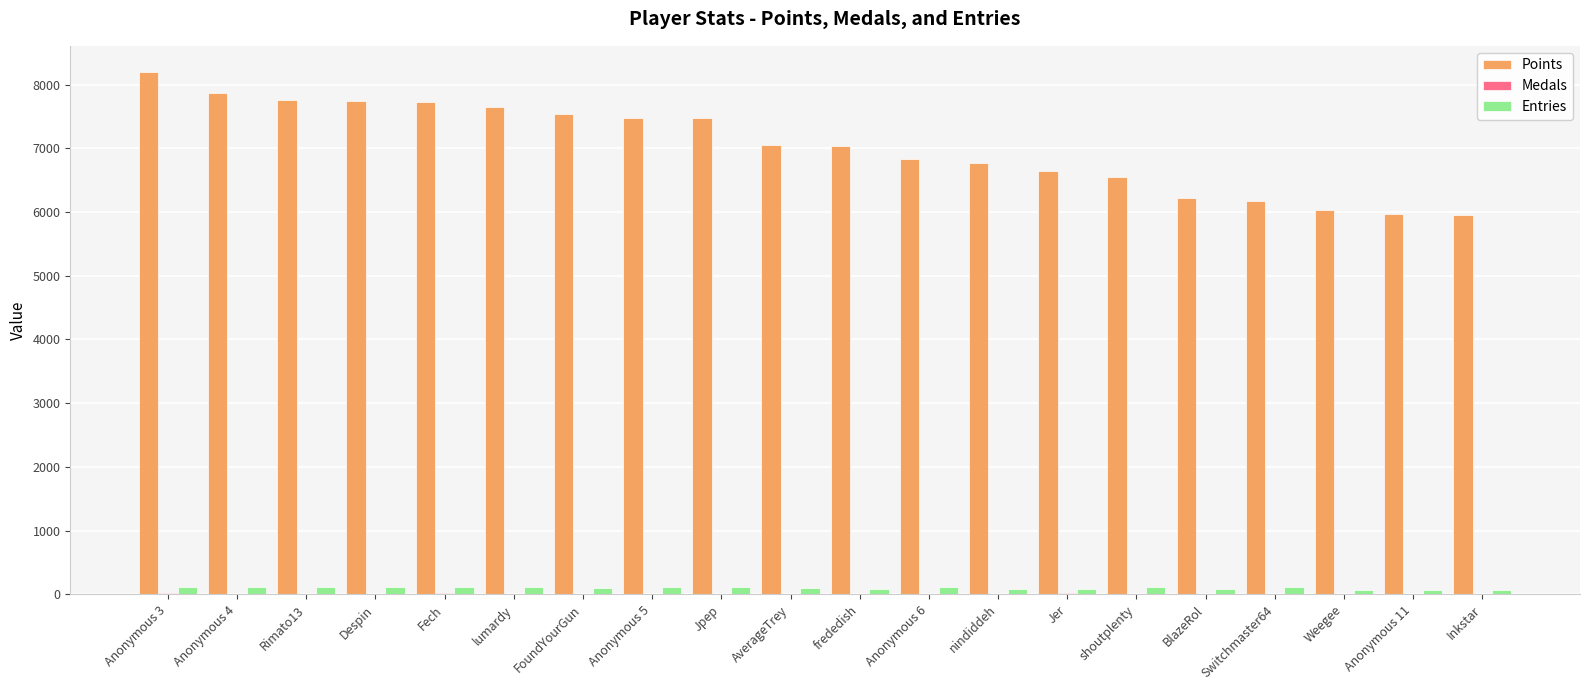

The value of Entries at shoutplenty is 114. True or false?

True